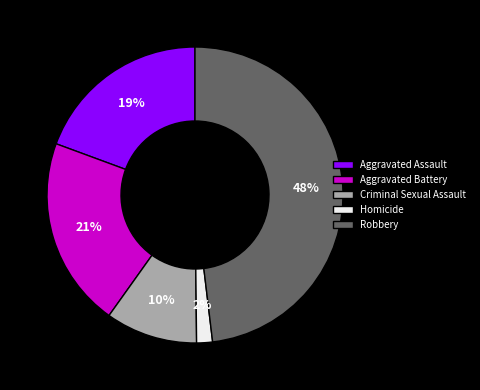

Do Criminal Sexual Assault and Aggravated Battery together represent more than half of the pie?

No